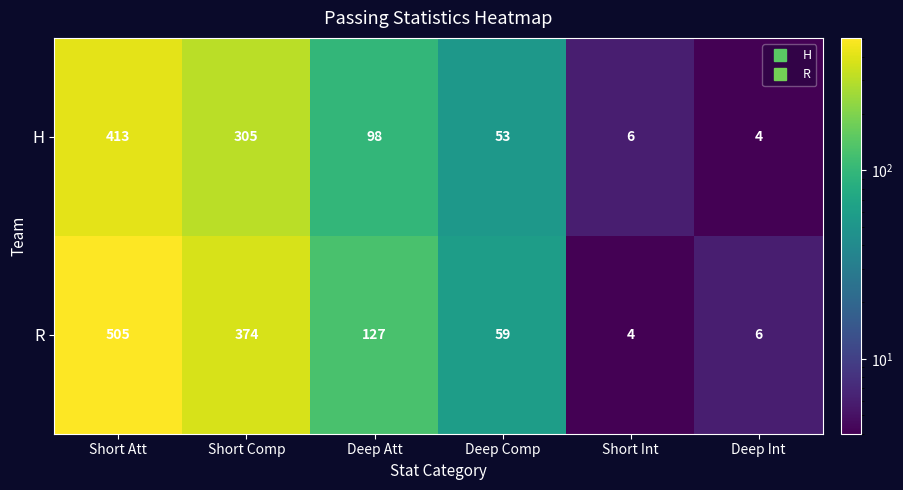

The value of R at Short Int is 4. True or false?

True